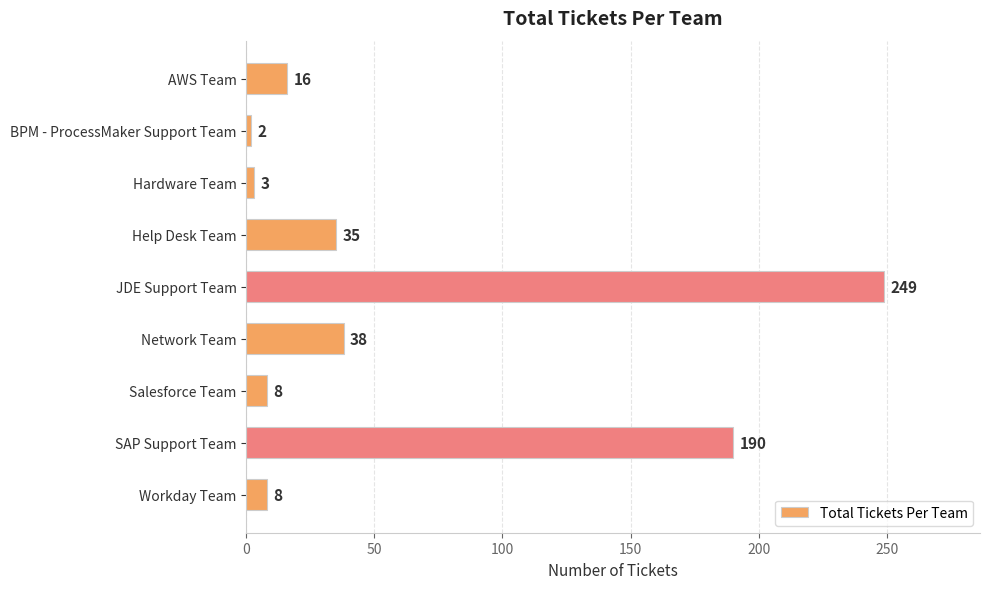

Reading top to bottom, what are all the values shown in this chart?

16	2	3	35	249	38	8	190	8